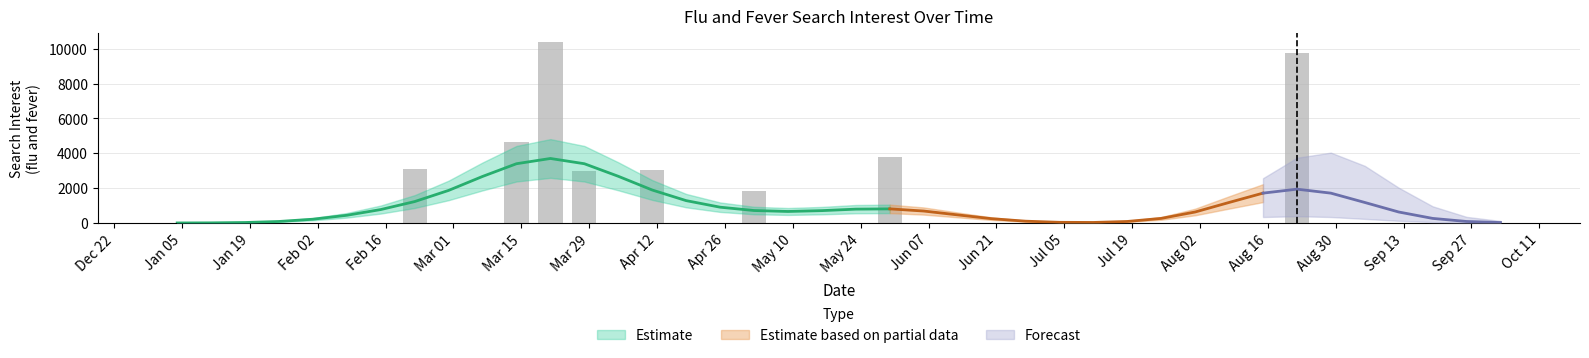

True or false: the data shows -5314.2 at Sep 27.

False